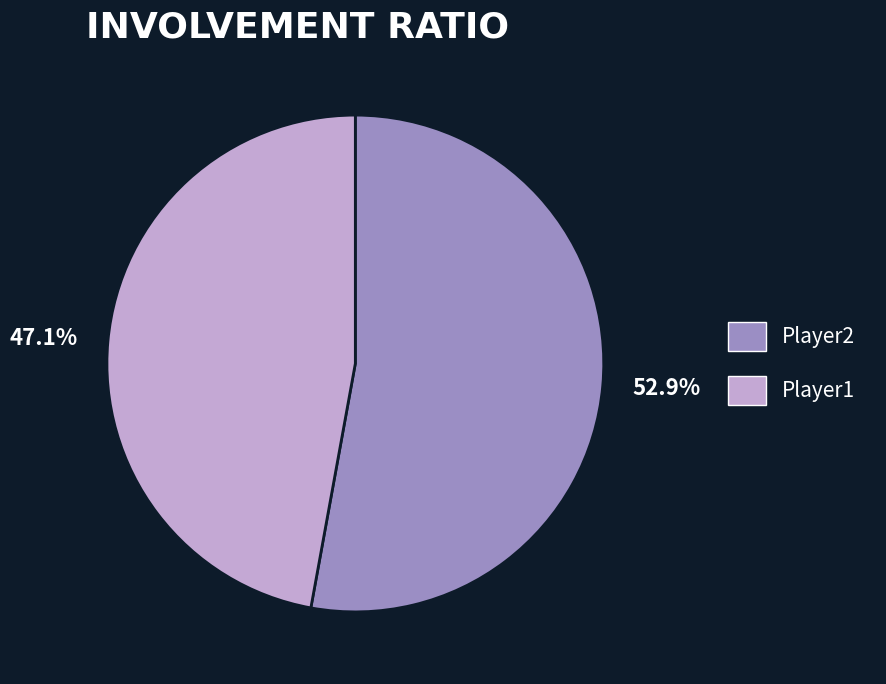

What portion of the pie excludes Player2?

47.1%